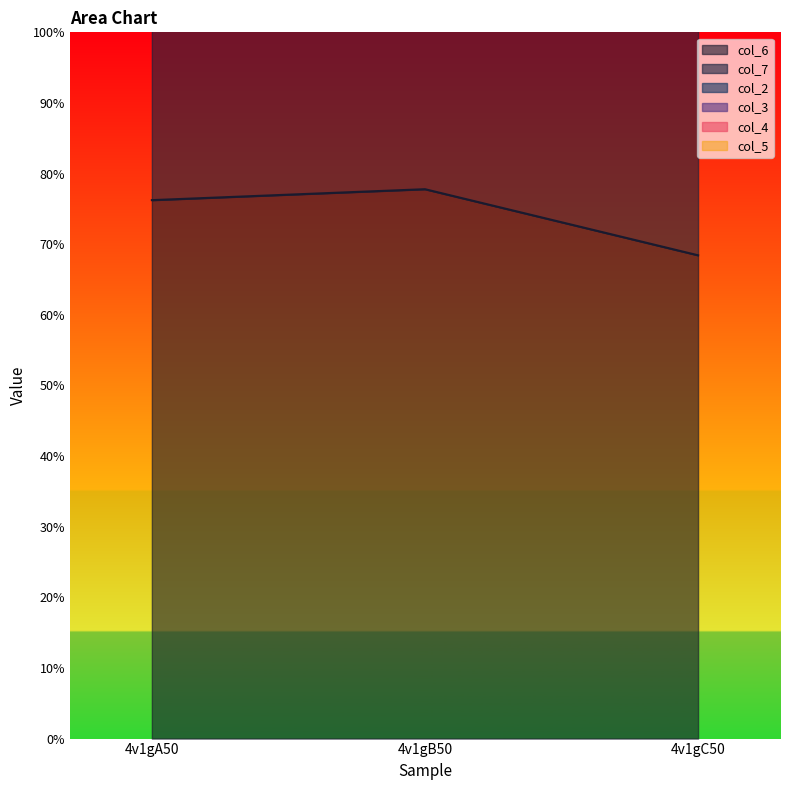

Reading left to right, what are all the values shown in this chart?

col_6: 4v1gA50=7.6	4v1gB50=7.8	4v1gC50=6.8
col_7: 4v1gA50=6.3	4v1gB50=6.6	4v1gC50=6.2
col_2: 4v1gA50=0.0	4v1gB50=0.0	4v1gC50=0.0
col_3: 4v1gA50=0.0	4v1gB50=0.0	4v1gC50=0.0
col_4: 4v1gA50=0.0	4v1gB50=0.0	4v1gC50=0.0
col_5: 4v1gA50=0.0	4v1gB50=0.0	4v1gC50=0.0